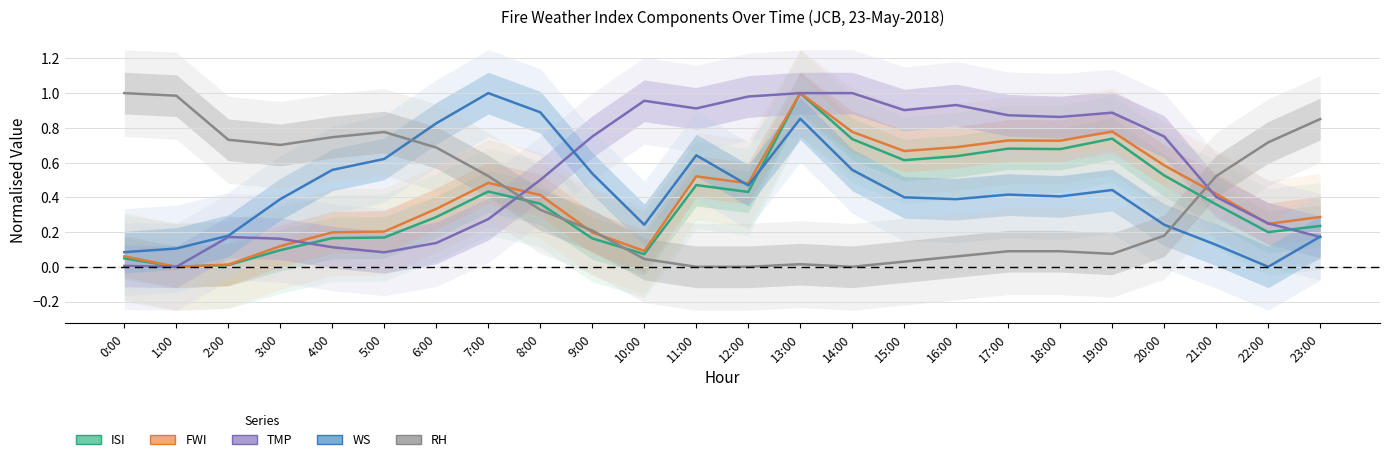

The value of RH at 15:00 is 0.1. True or false?

False